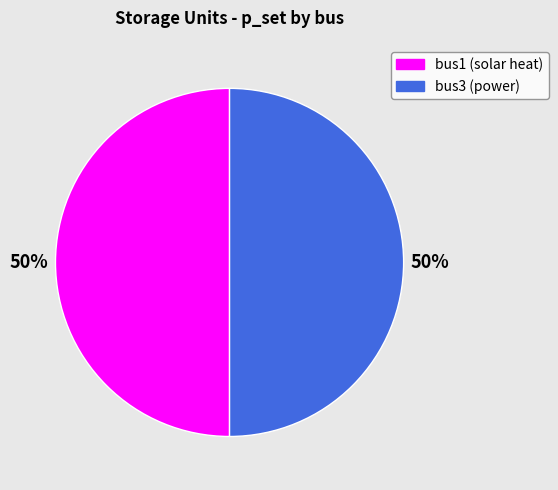

Is the sum of bus1 and bus3 greater than half?

Yes